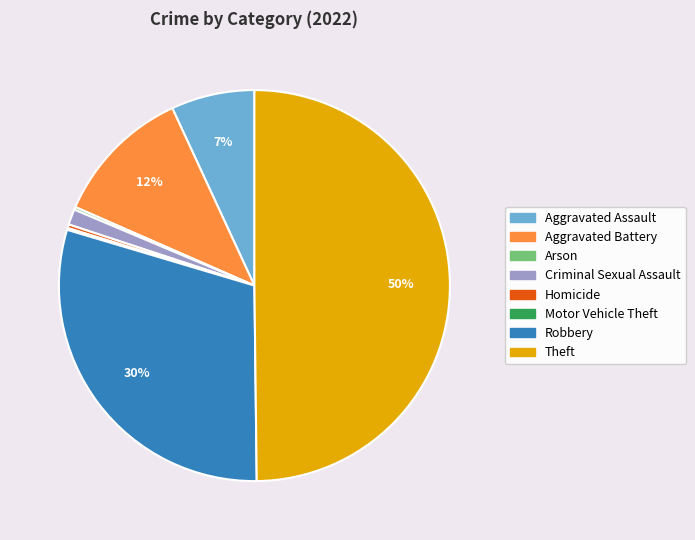

Does Robbery represent more than half of the total?

No